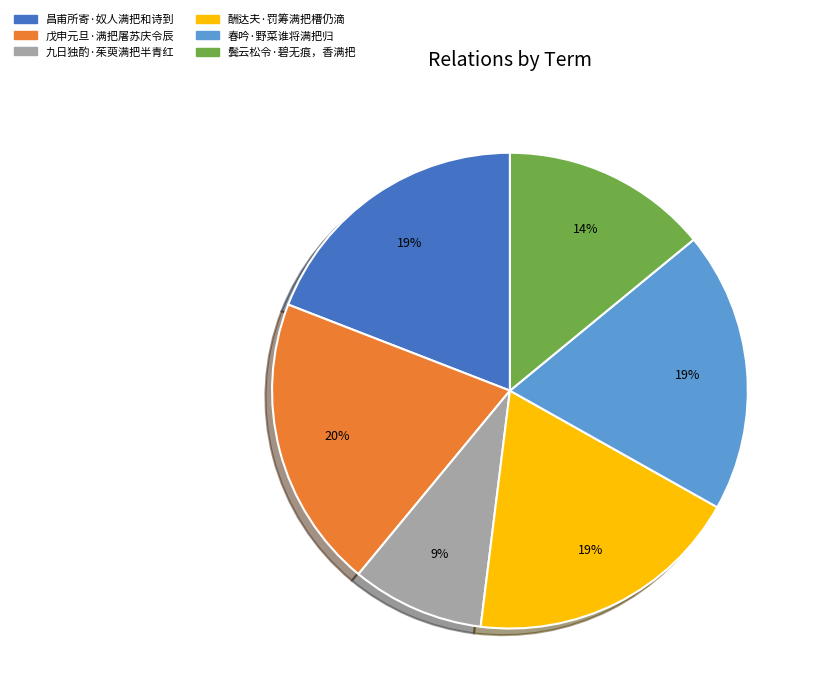

Approximately how many times larger is the value at 戊申元旦·满把屠苏庆令辰 compared to 九日独酌·茱萸满把半青红?

2.2